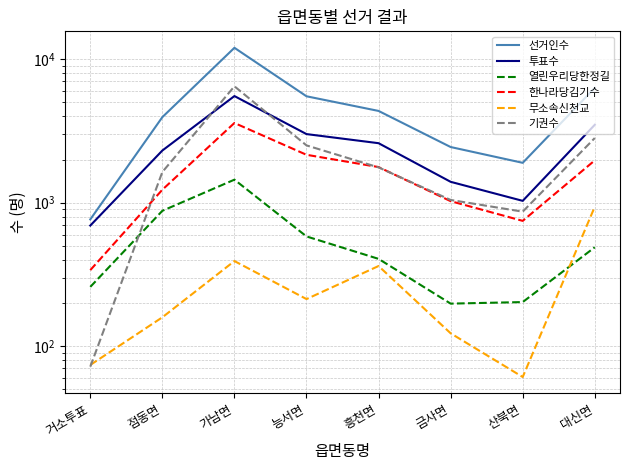

Is this an area chart (filled region under the line)?

No